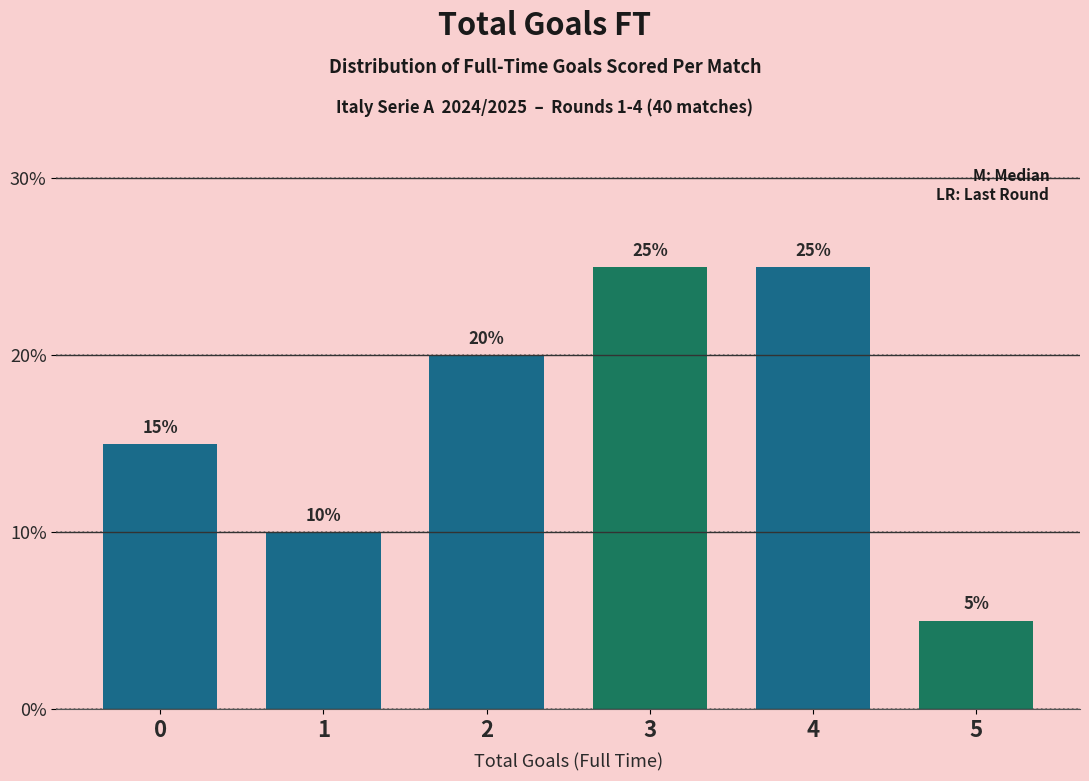

Reading right to left, transcribe all the data shown in this chart.

5=5	4=25	3=25	2=20	1=10	0=15